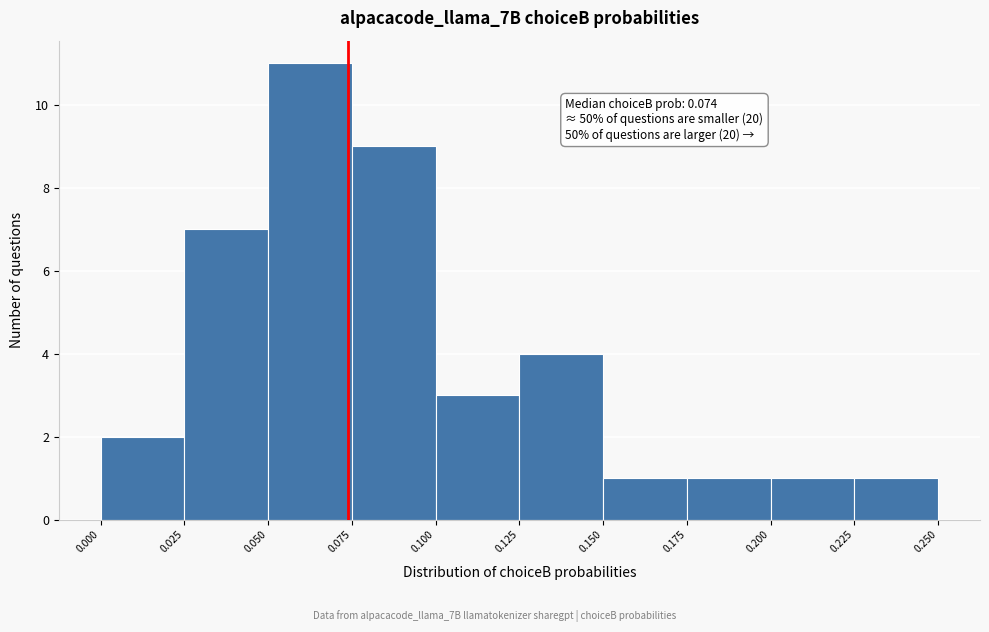

Over which range of the x-axis is the bar tallest?

0.050 to 0.075